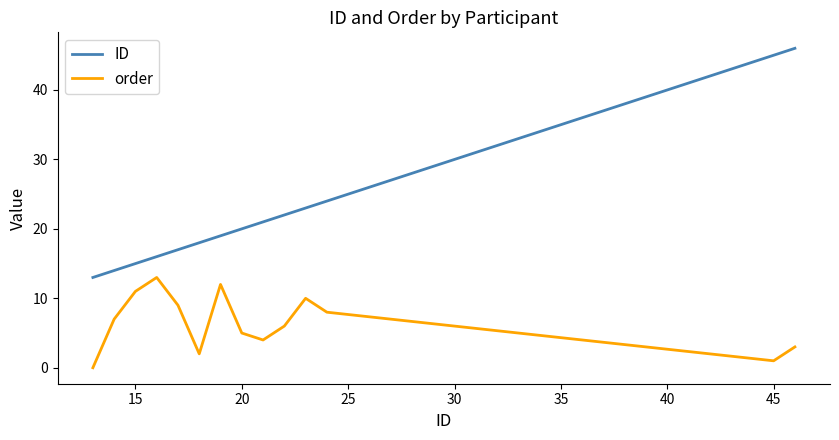

How many lines are shown in the chart?

2